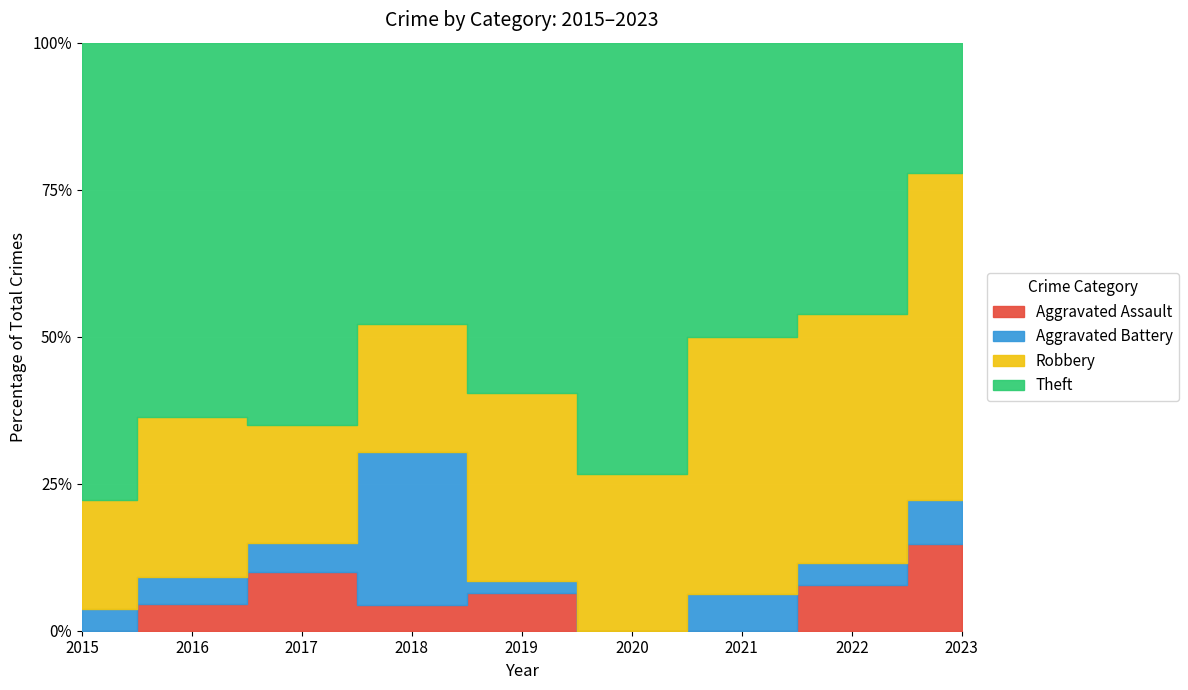

Is it true that Robbery equals 4 at 2022?

False